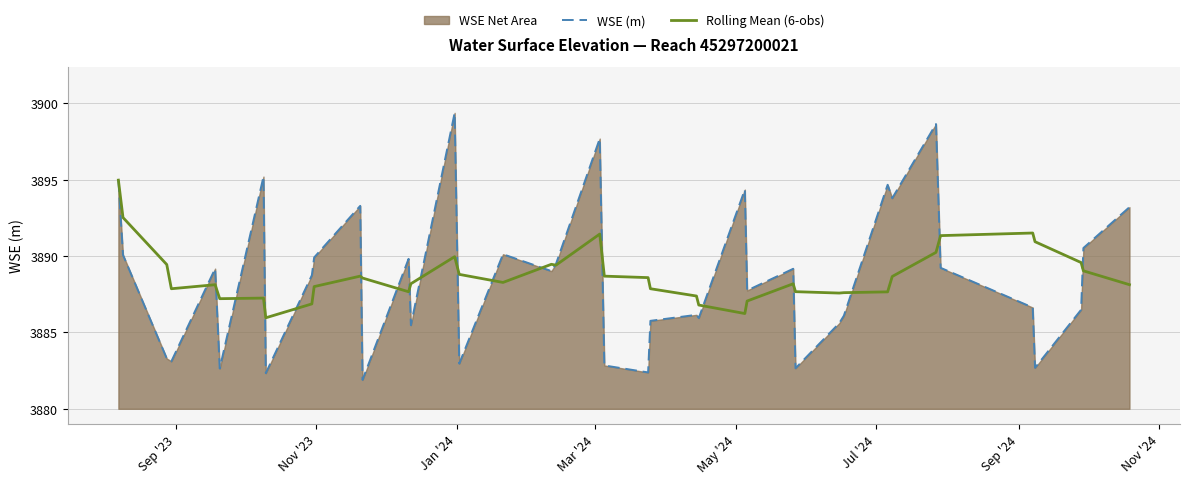

Which series has the largest range (max minus min)?

WSE (m)